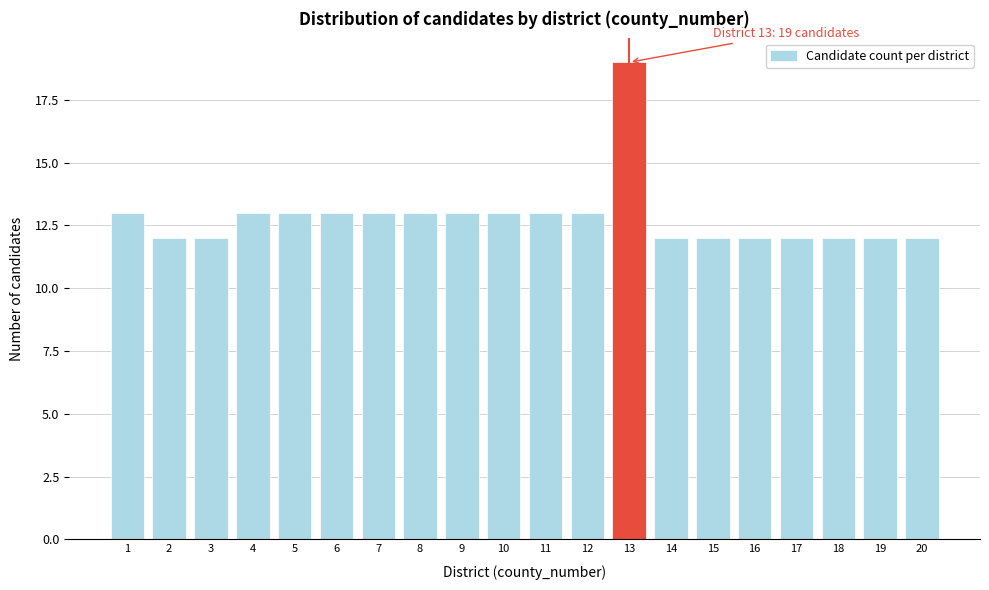

Reading left to right, extract all data points from this chart.

13	12	12	13	13	13	13	13	13	13	13	13	19	12	12	12	12	12	12	12